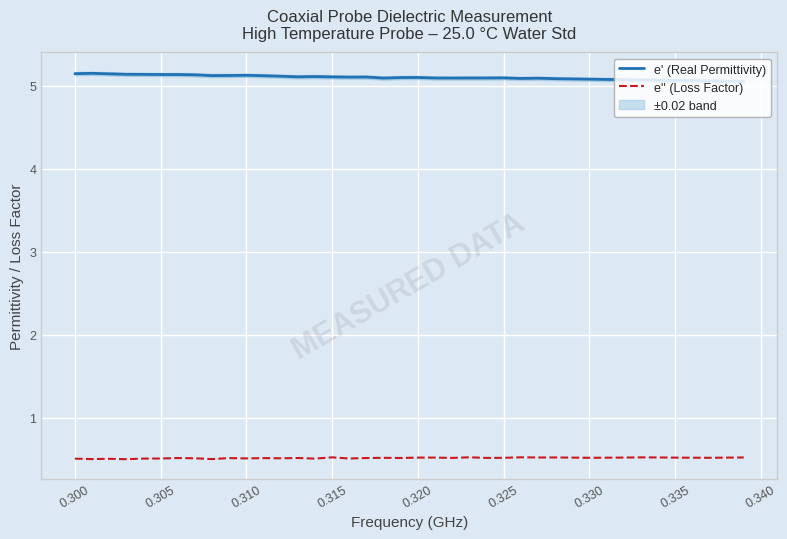

Reading right to left, extract all data points from this chart.

e' (Real Permittivity): 5.1	5.1	5.1	5.1	5.1	5.1	5.1	5.1	5.1	5.1	5.1	5.1	5.1	5.1	5.1	5.1	5.1	5.1	5.1	5.1	5.1	5.1	5.1	5.1	5.1	5.1	5.1	5.1	5.1	5.1	5.1	5.1	5.1	5.1	5.1	5.1	5.1	5.1	5.1	5.1
e'' (Loss Factor): 0.5	0.5	0.5	0.5	0.5	0.5	0.5	0.5	0.5	0.5	0.5	0.5	0.5	0.5	0.5	0.5	0.5	0.5	0.5	0.5	0.5	0.5	0.5	0.5	0.5	0.5	0.5	0.5	0.5	0.5	0.5	0.5	0.5	0.5	0.5	0.5	0.5	0.5	0.5	0.5